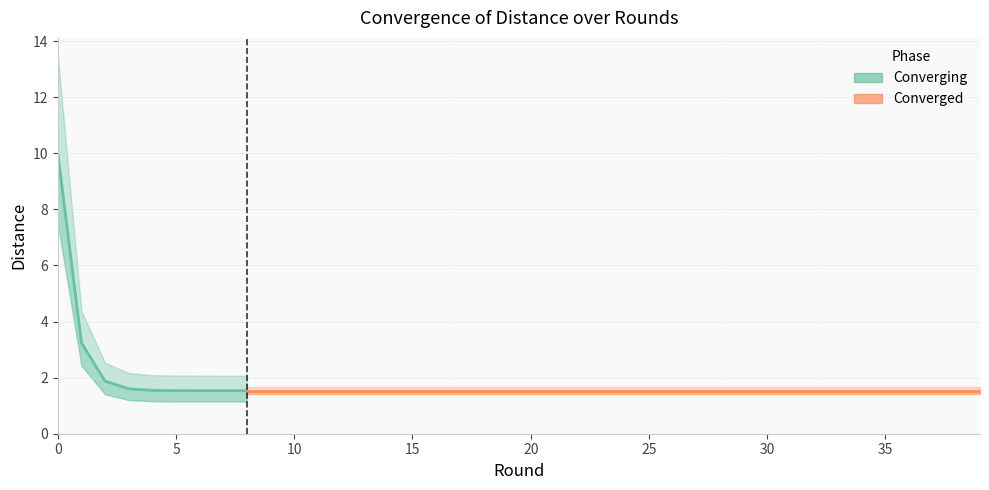

Rank the categories by value from highest to lowest.

0, 1, 2, 3, 4, 5, 6, 7, 8, 9, 10, 11, 12, 13, 14, 15, 16, 17, 18, 19, 20, 21, 22, 23, 24, 25, 26, 27, 28, 29, 30, 31, 32, 33, 34, 35, 36, 37, 38, 39